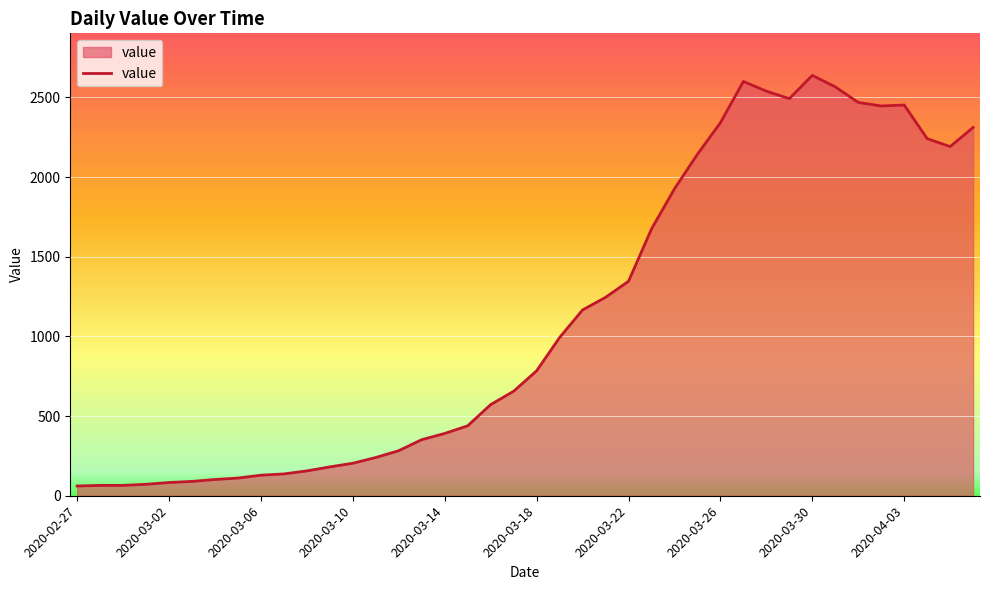

What is the change in value from 2020-03-06 to 2020-03-18?

+655